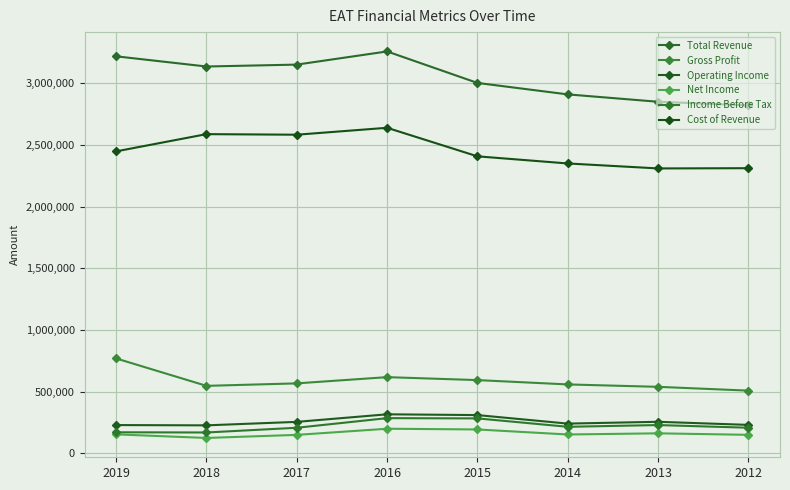

What is the value of the Net Income point at the 1st from the left?

154900